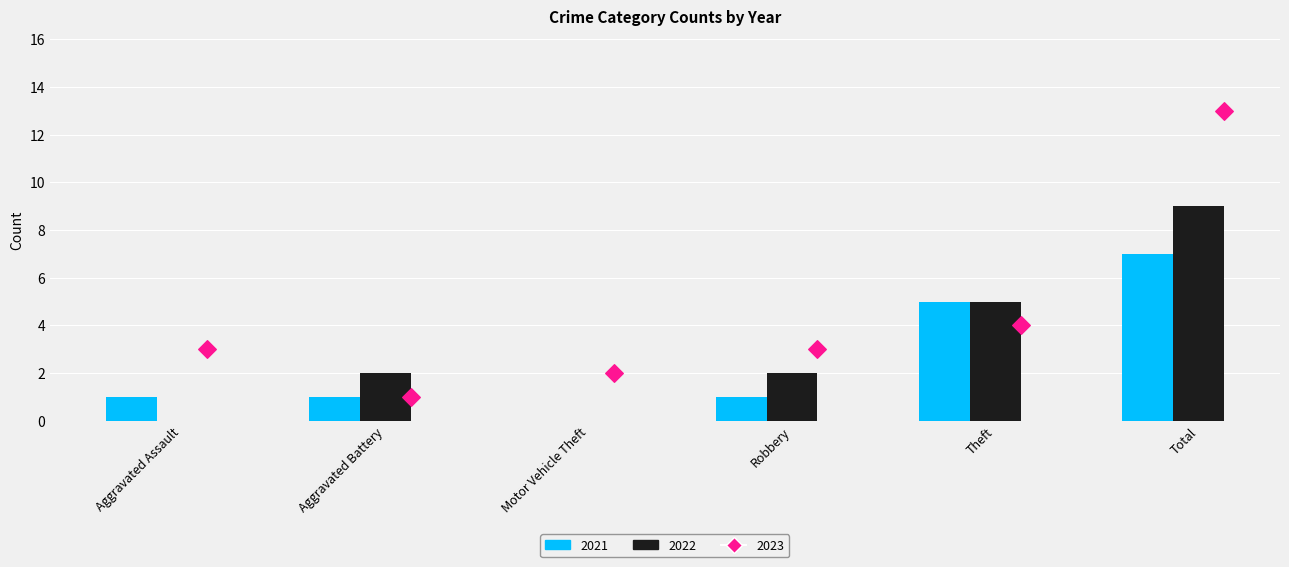

Which series reaches the minimum Y coordinate?

2021